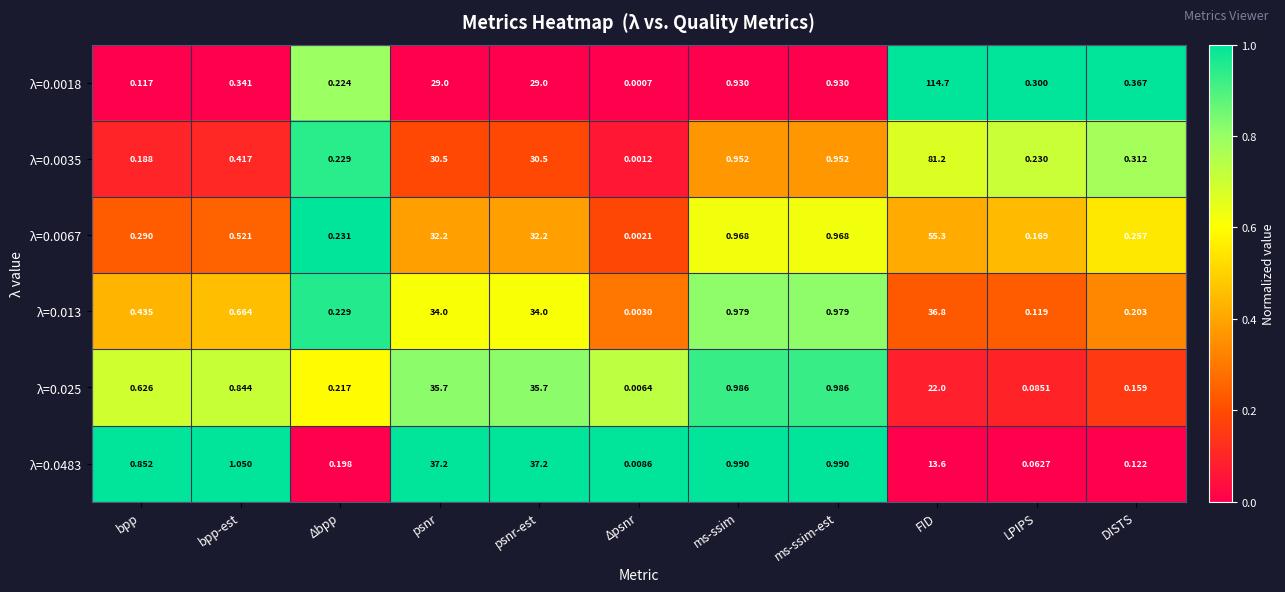

Where is λ=0.0483 nearest to the value 18?

FID